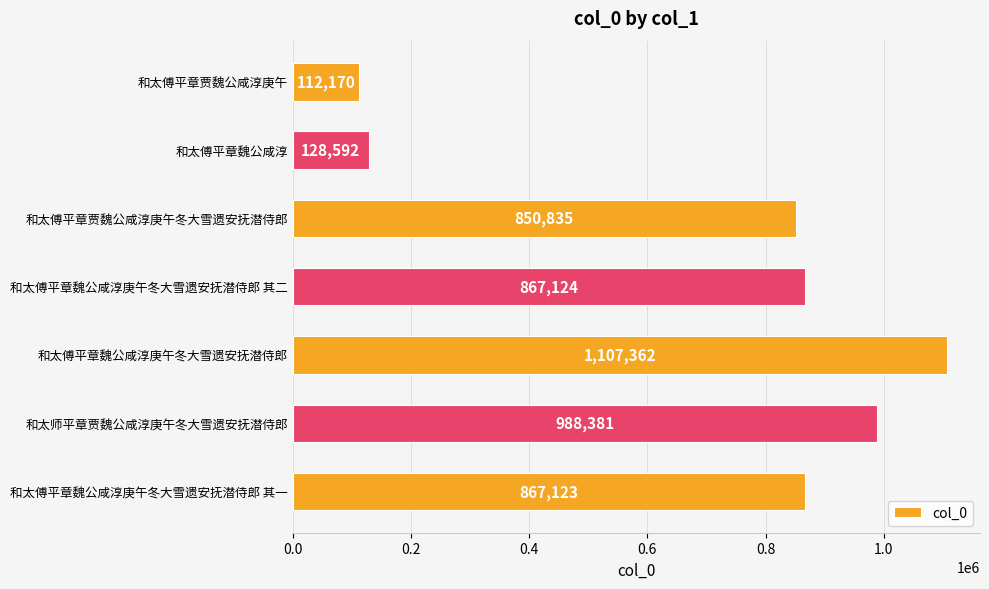

How many data points does each series have?

7